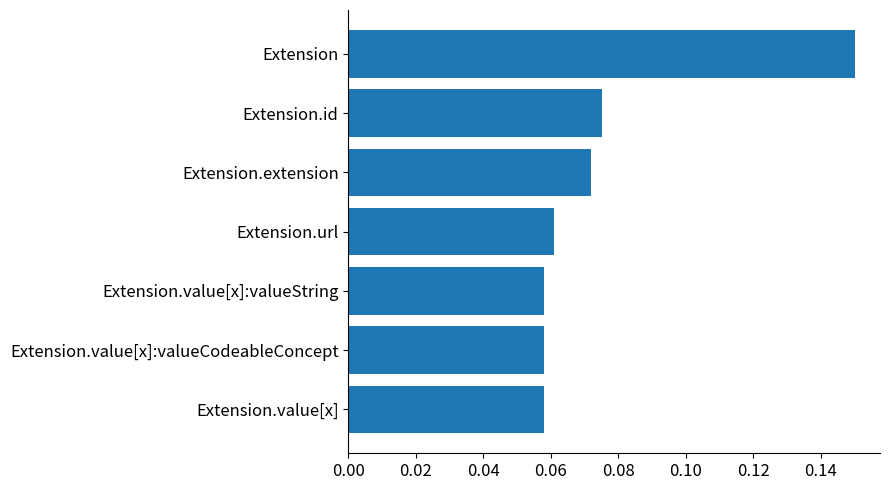

What is the label of the 5th bar from the top?

Extension.value[x]:valueString